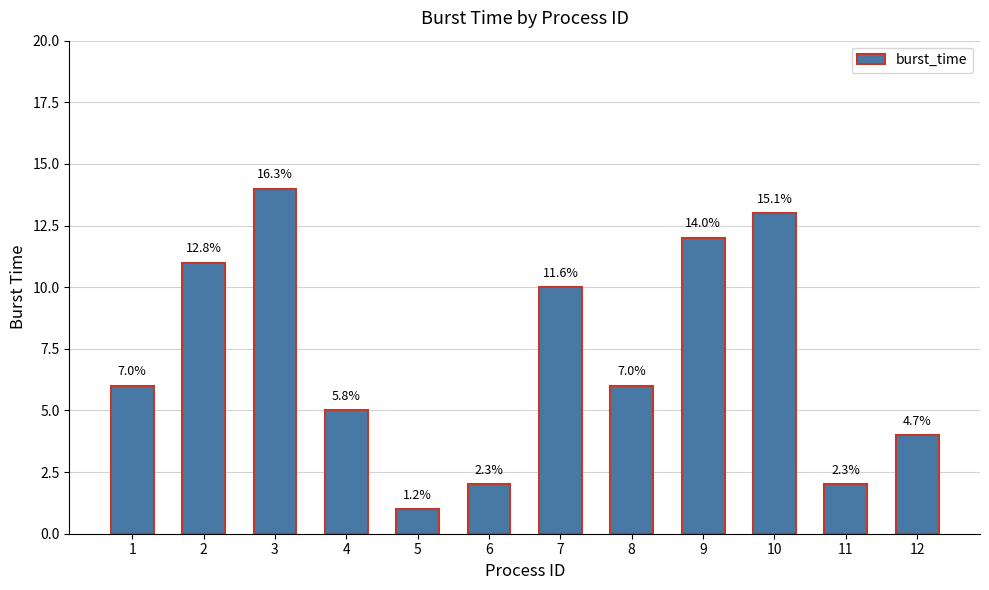

Are the bars grouped side by side (vs. stacked)?

No